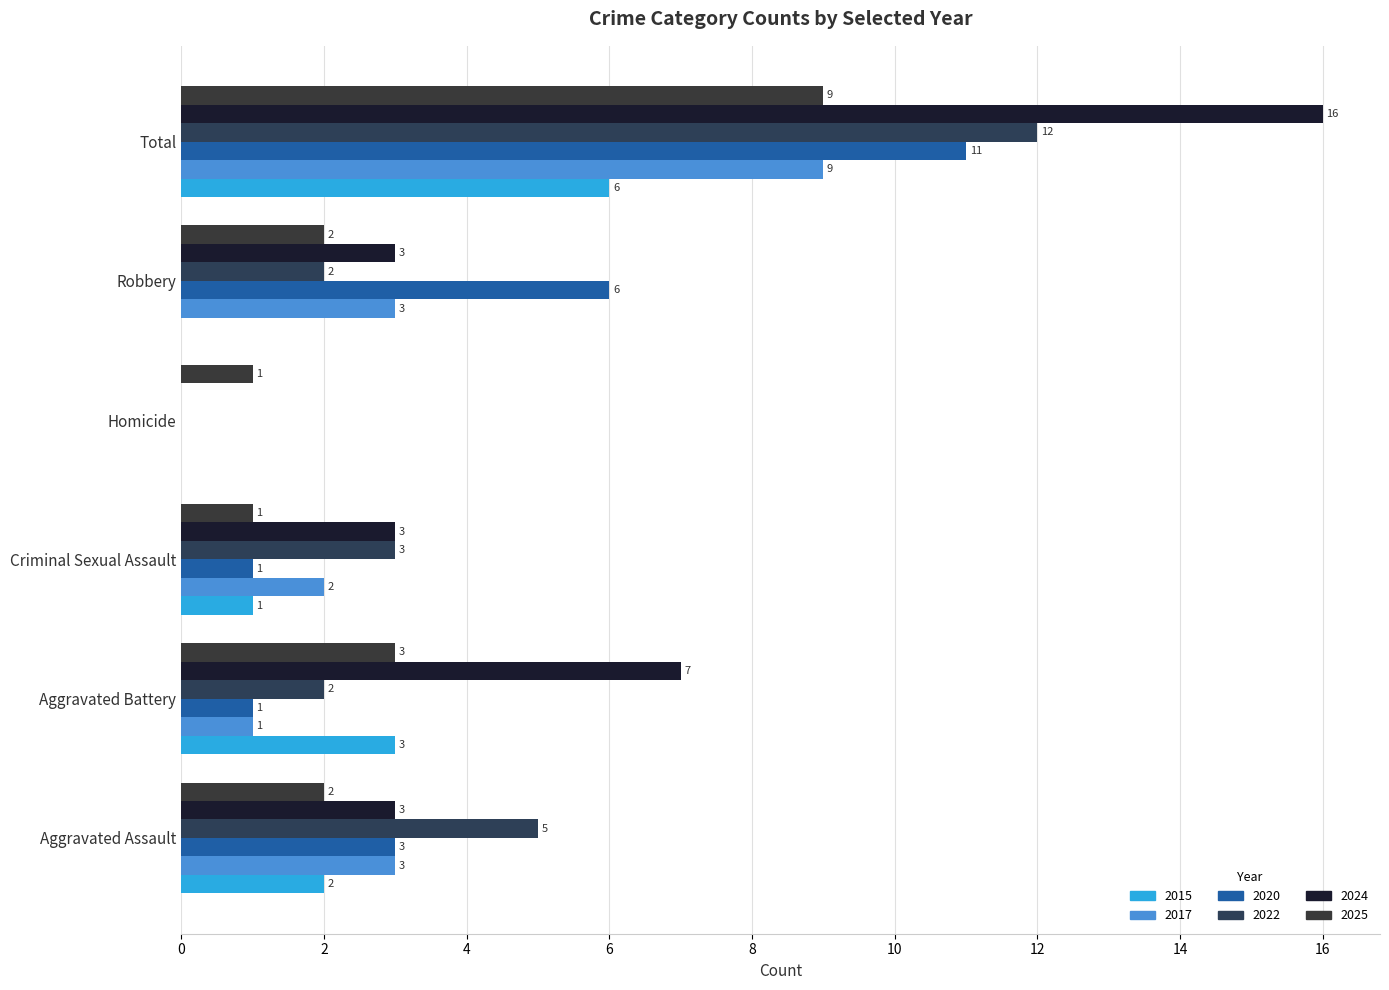

How many series are shown in this chart?

6